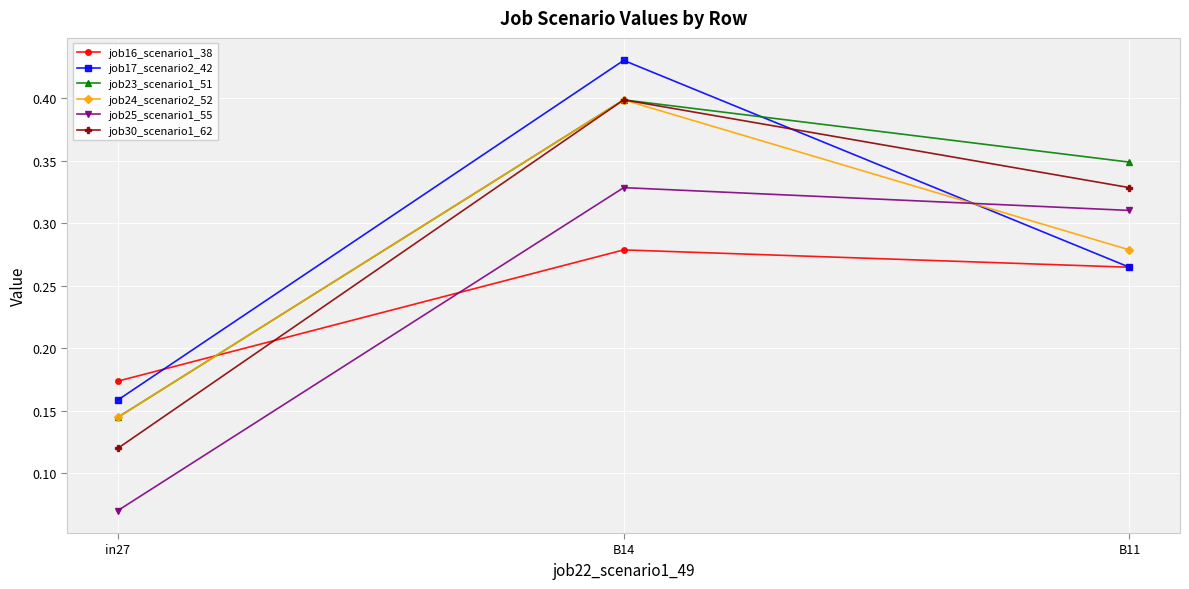

Is this an area chart (filled region under the line)?

No